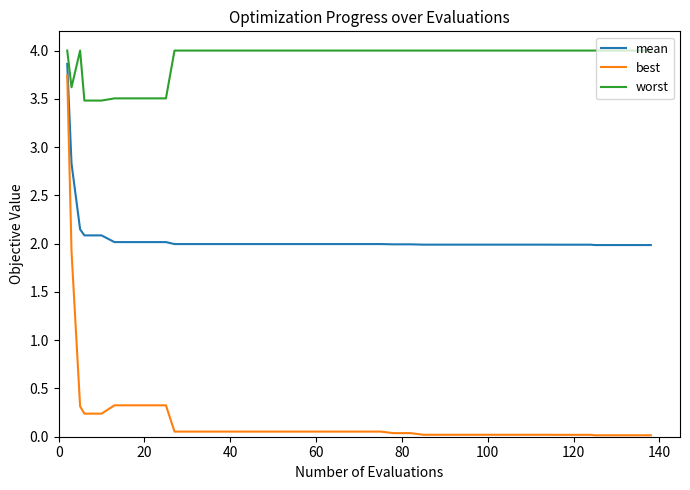

What is the sum of all worst values?

156.6